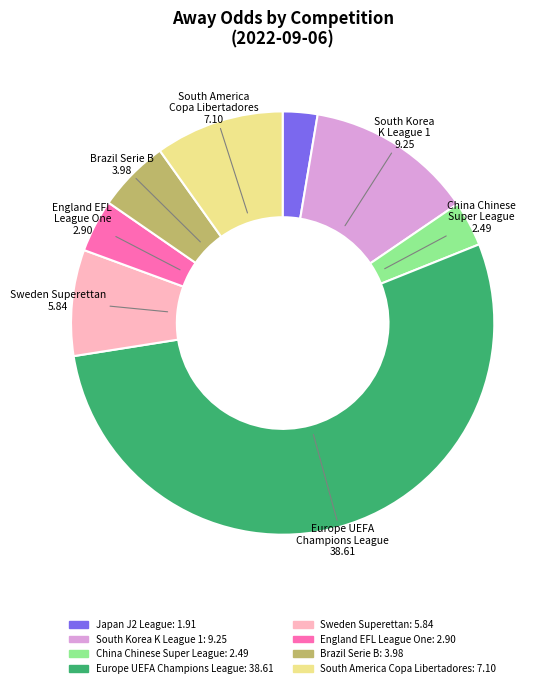

Does any single category account for the majority?

Yes